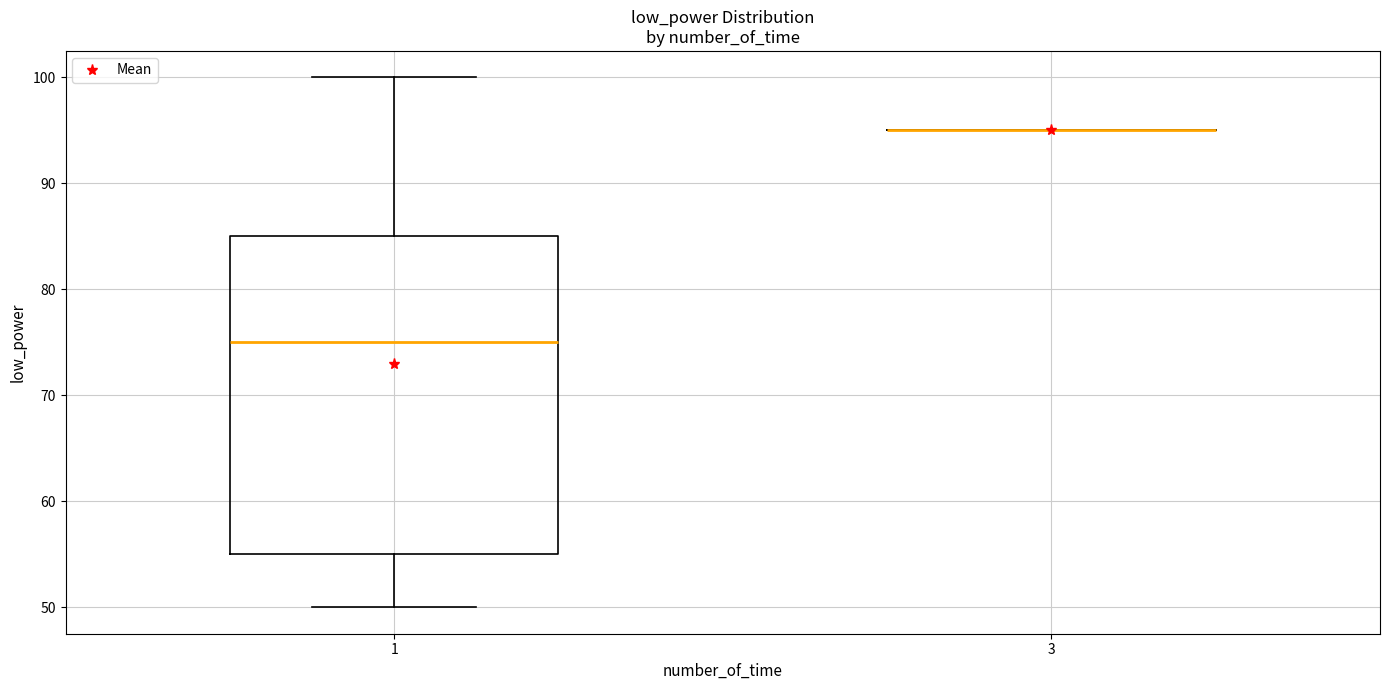

Reading left to right, transcribe this box plot: for each box, give where its median line is, the range the box spans, and where its two whiskers end, as read against the y-axis. The values are not printed on the chart, so give them approximately, as read against the axis.

1: median 75, box 55 to 85, whiskers 50 to 100
3: box collapsed to a line at 95, whiskers 95 to 95